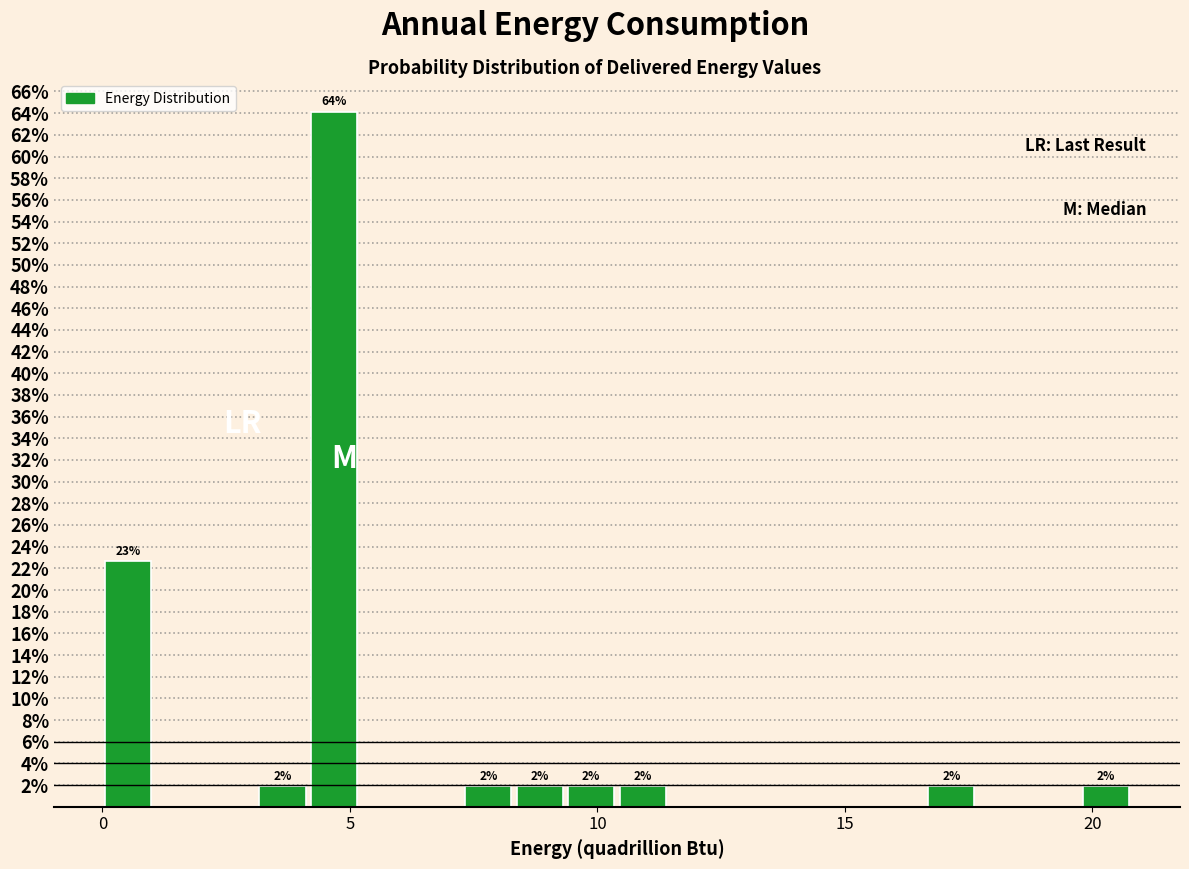

Read against the x-axis, roughly where is the centre of the tallest bar?

4.5